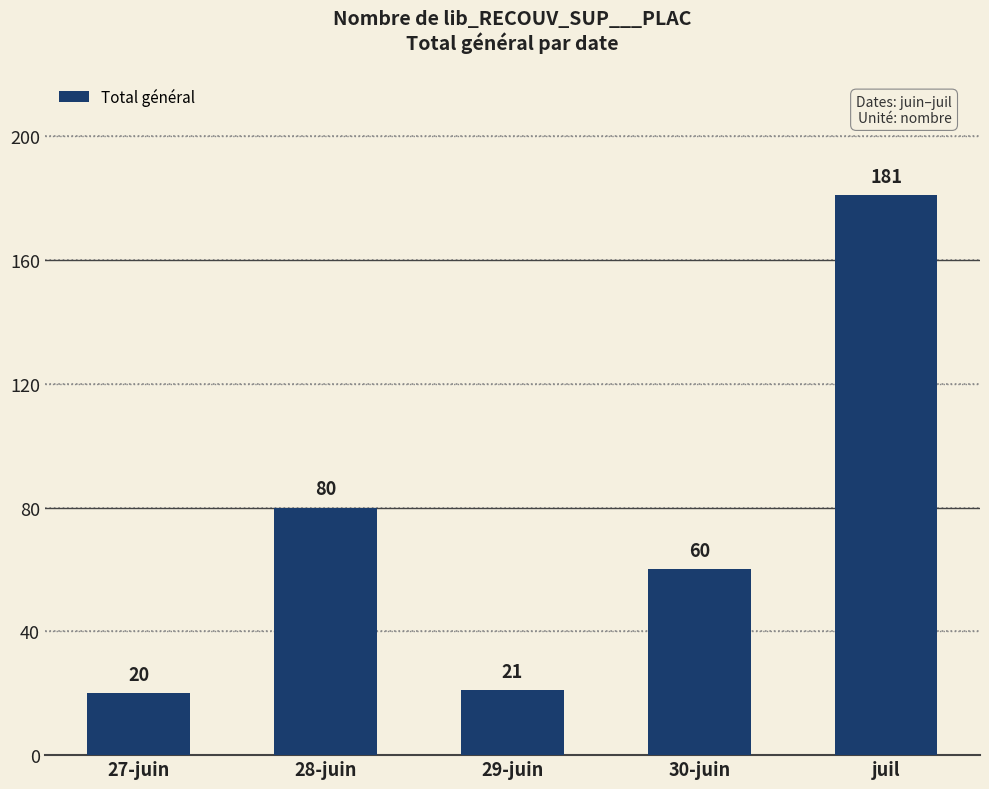

Reading left to right, extract all data points from this chart.

27-juin=20	28-juin=80	29-juin=21	30-juin=60	juil=181